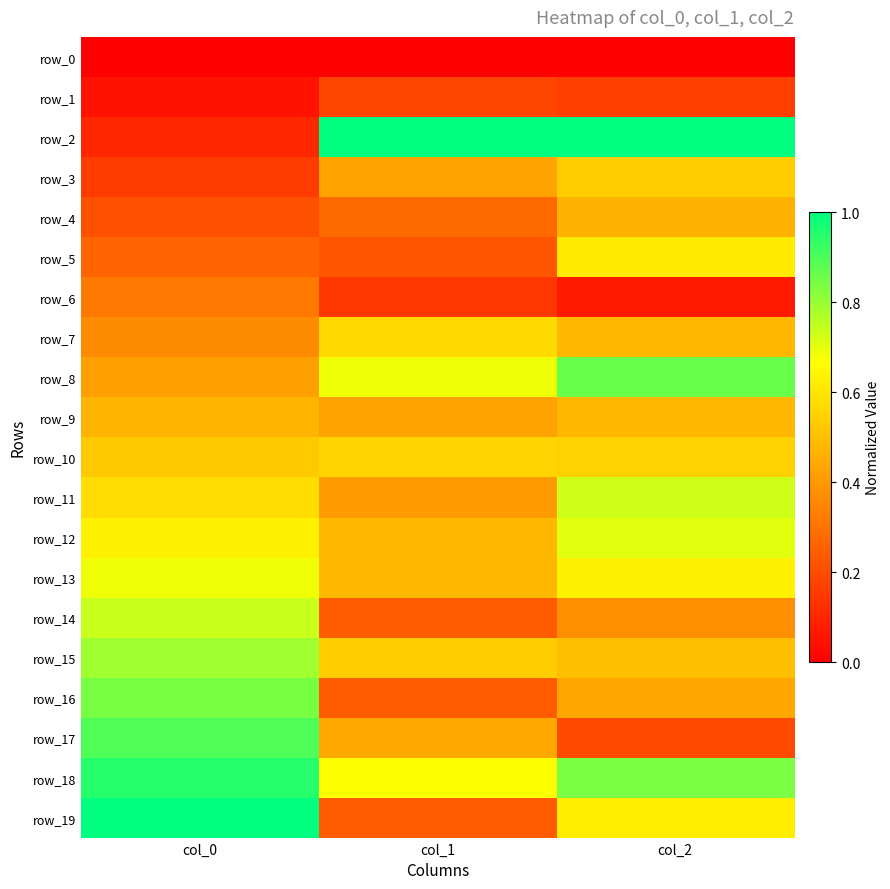

Which series changed the most between col_0 and col_1?

row_2